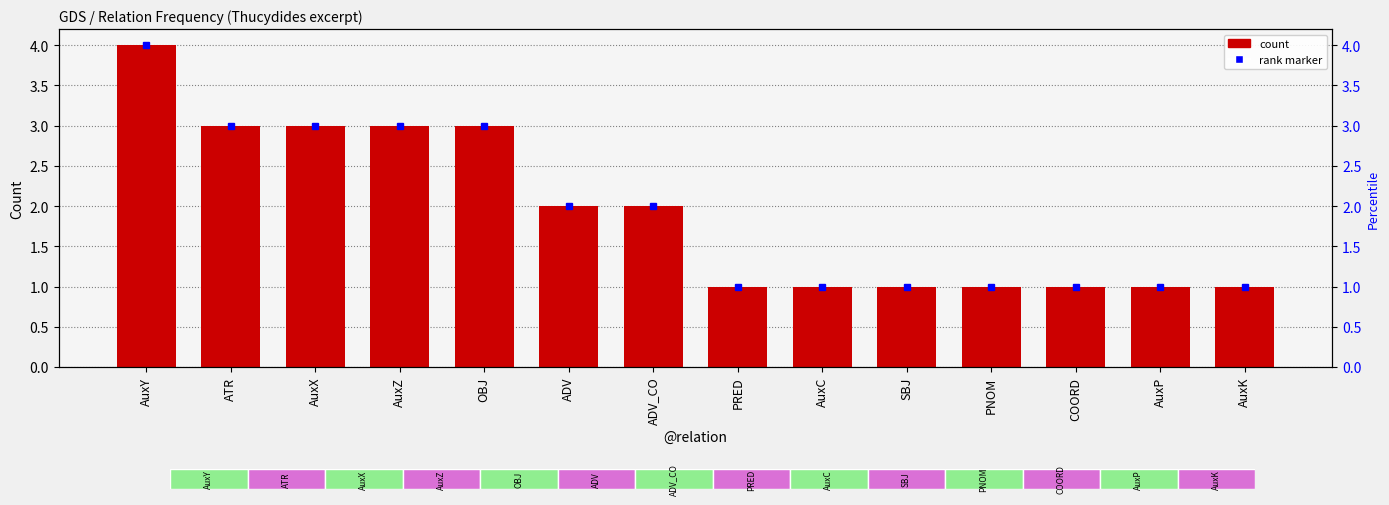

What is the minimum value shown in the chart?

1